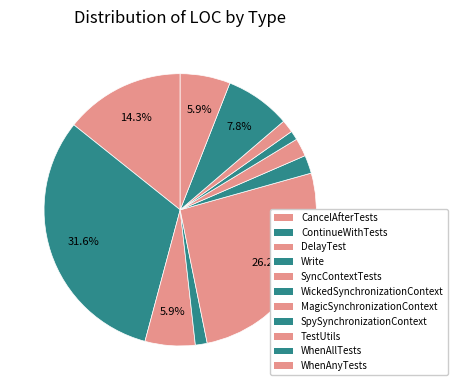

Count the number of slices in the pie.

11